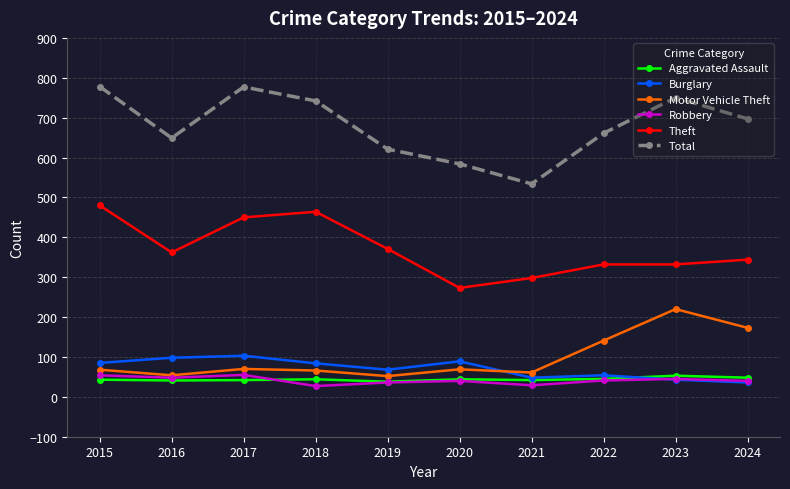

What are all the series names shown in the legend?

Aggravated Assault, Burglary, Motor Vehicle Theft, Robbery, Theft, Total